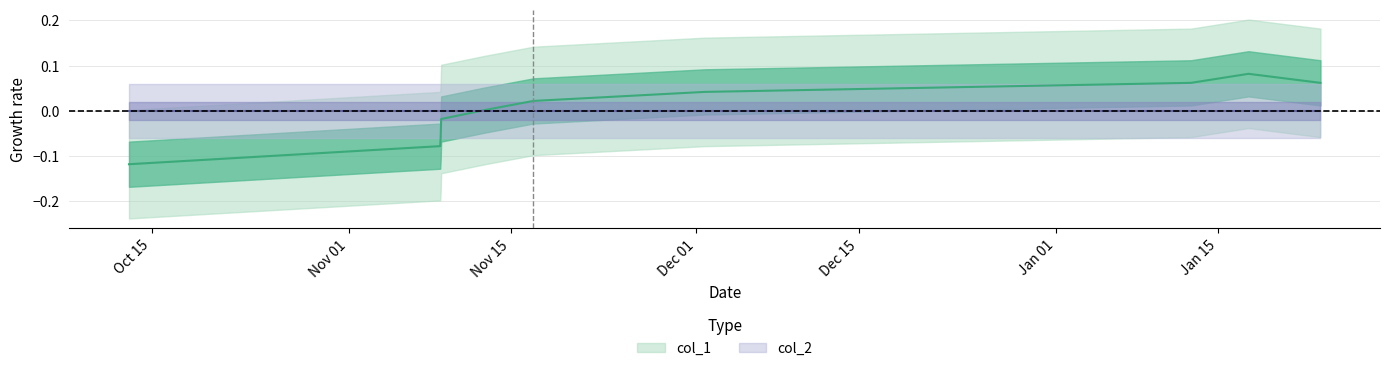

Reading left to right, what are all the values shown in this chart?

-0.1	-0.1	-0.1	-0.0	0.0	0.0	0.0	0.1	0.1	0.1